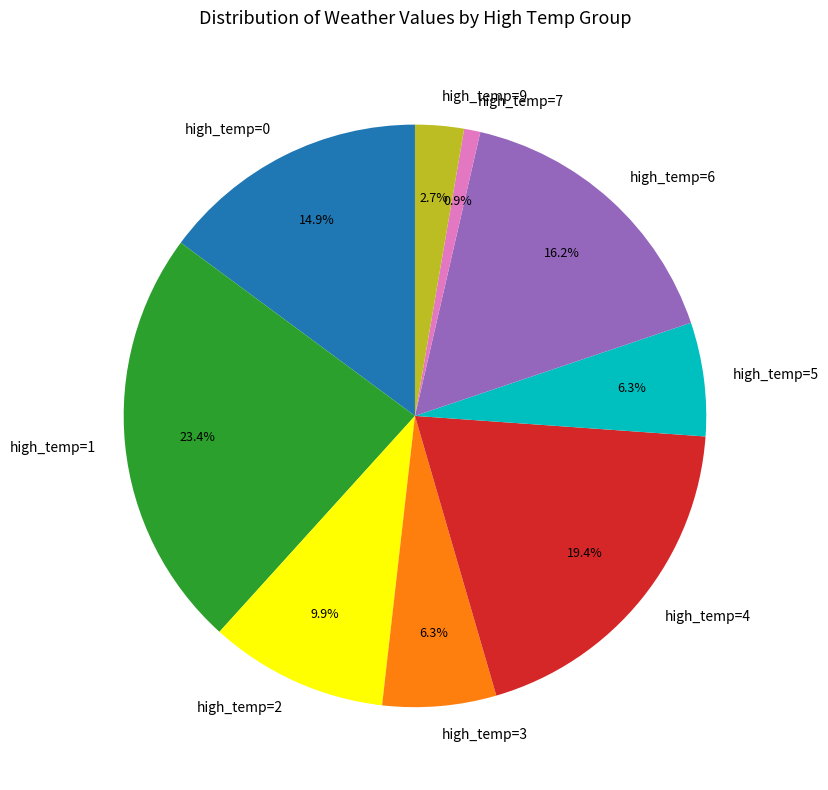

Combined, what portion of the pie is high_temp=7 and high_temp=0?

15.8%